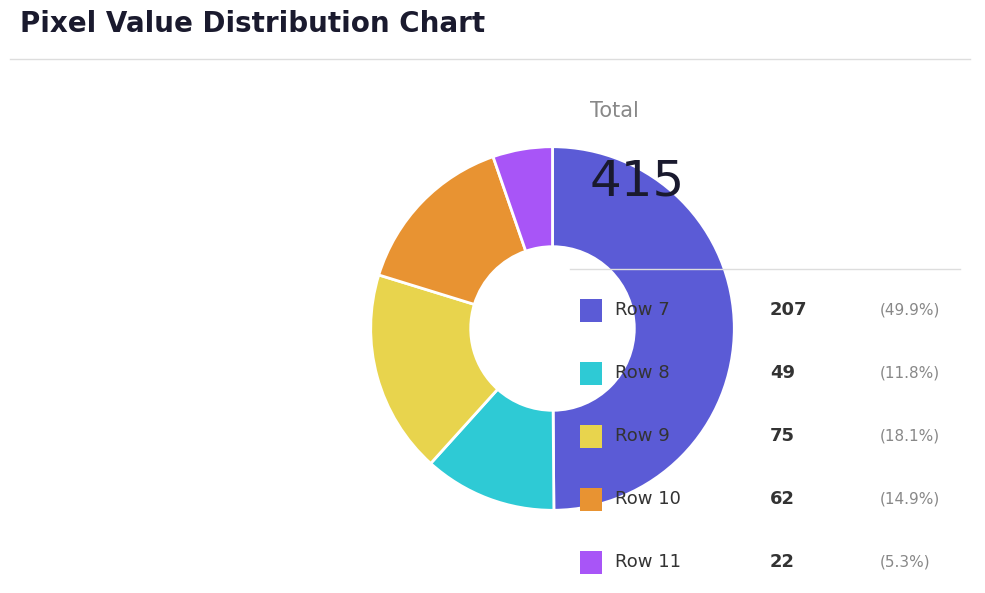

Is there a majority slice in this chart?

No